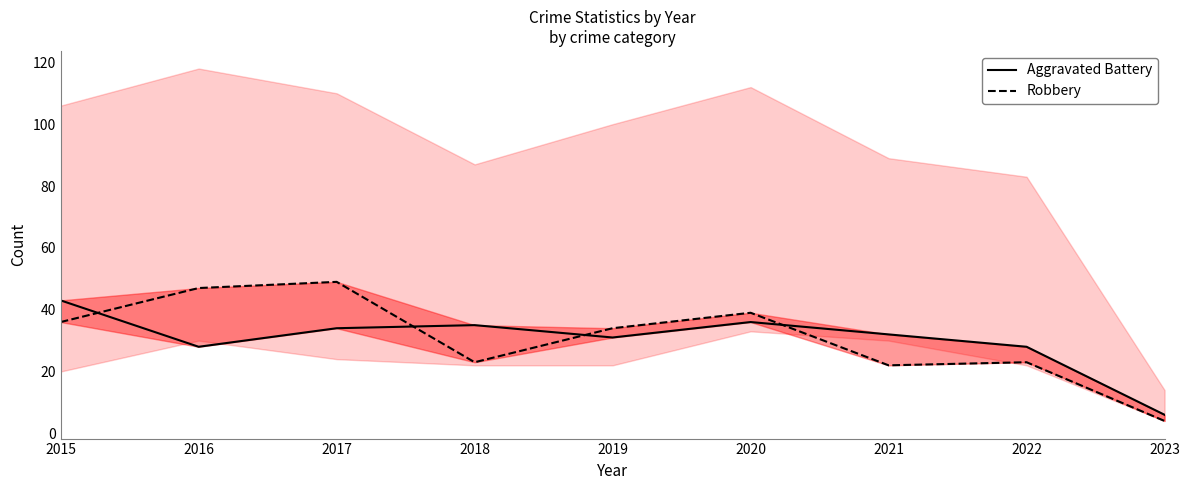

At which category is the sum across all series the highest?

2017